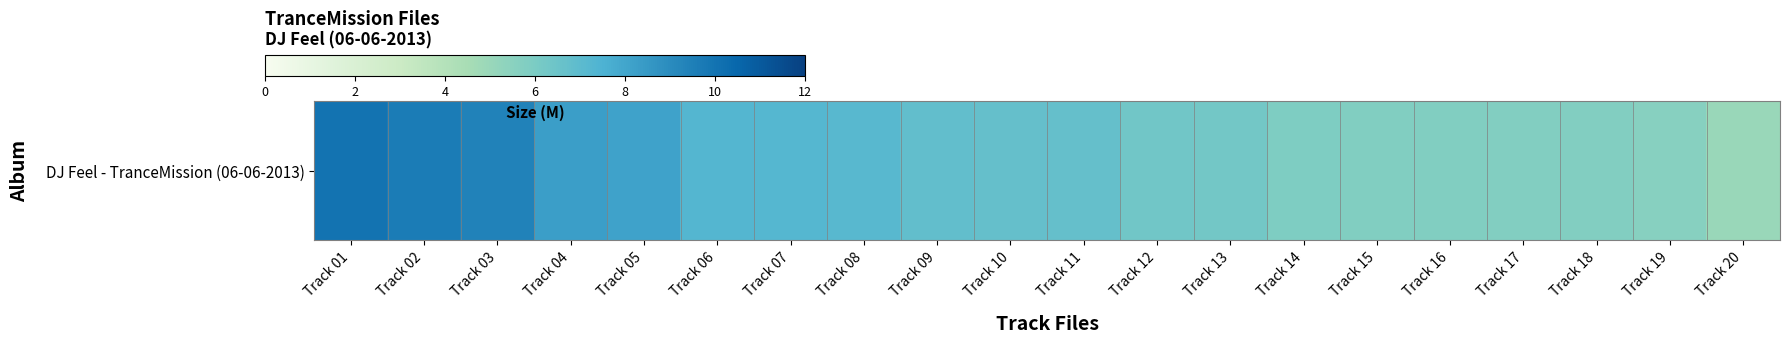

List the labels in order of value, smallest first.

Track 20, Track 19, Track 18, Track 17, Track 16, Track 15, Track 14, Track 13, Track 12, Track 11, Track 10, Track 09, Track 08, Track 07, Track 06, Track 05, Track 04, Track 03, Track 02, Track 01